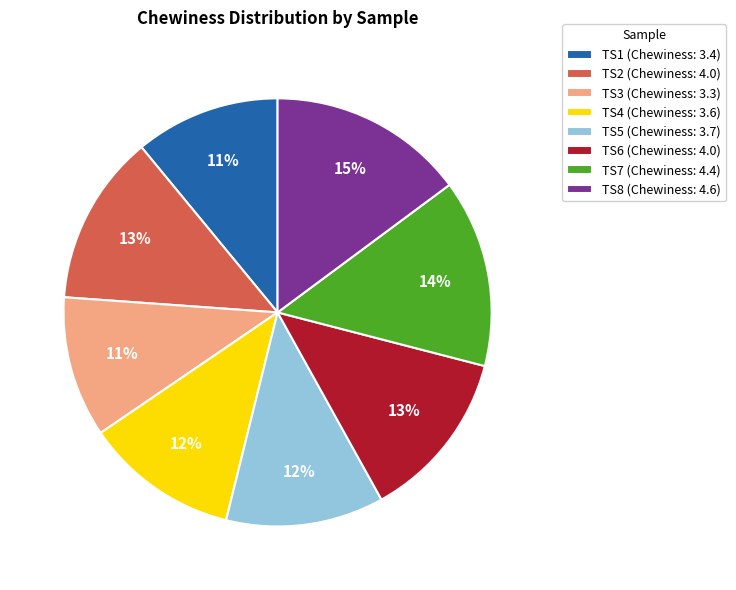

Between TS5 and TS7, which is larger?

TS7